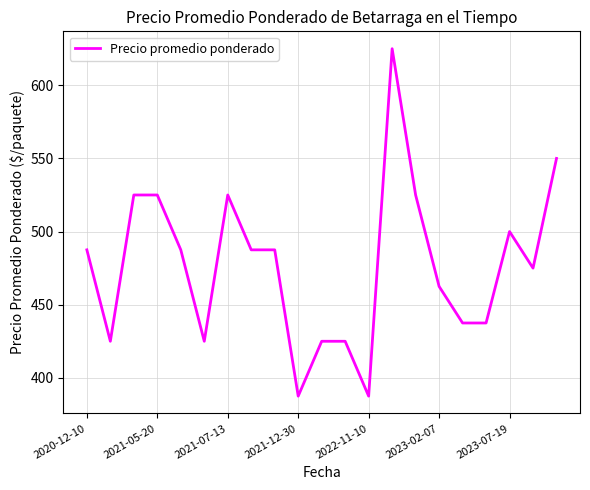

What is the difference between the maximum and minimum values?

237.5